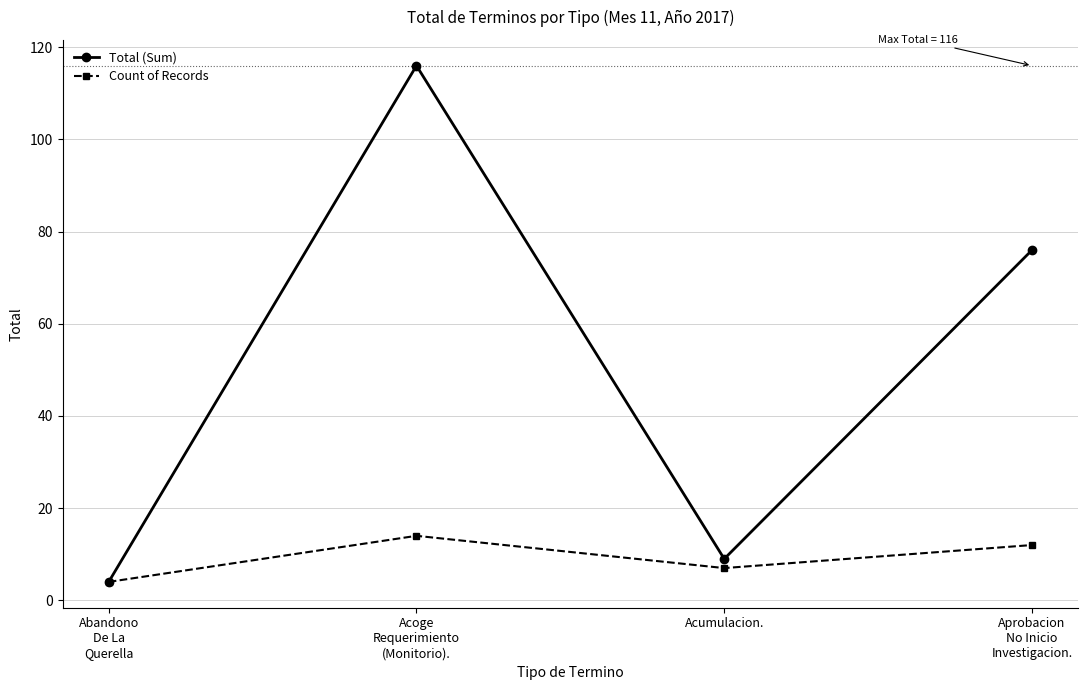

Which series changed the most between Acumulacion. and Aprobacion
No Inicio
Investigacion.?

Total (Sum)